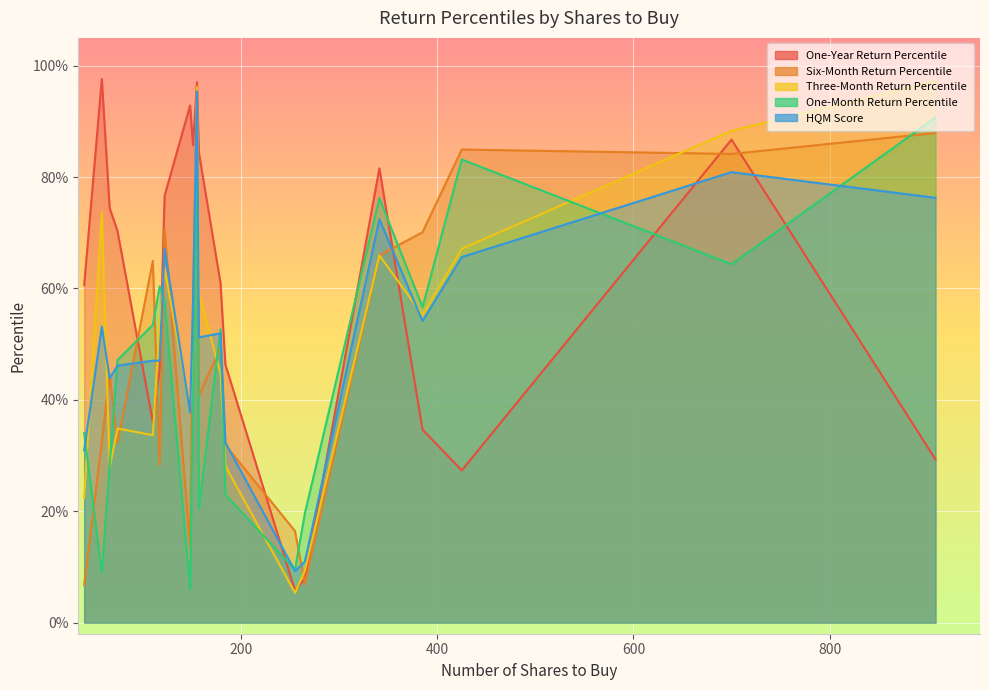

How many lines are shown in the chart?

5